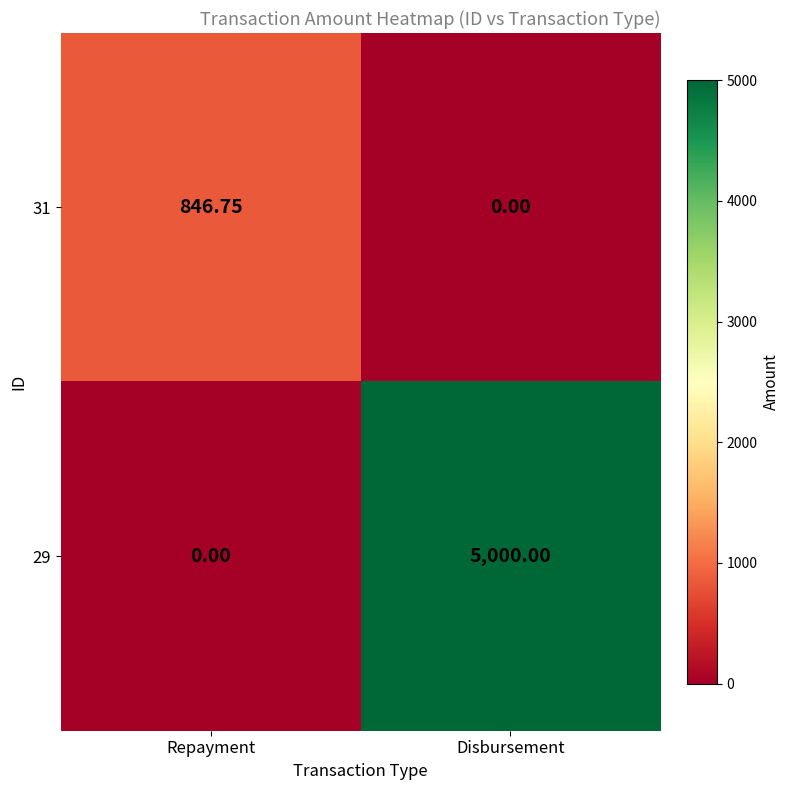

Which series has the largest range (max minus min)?

29